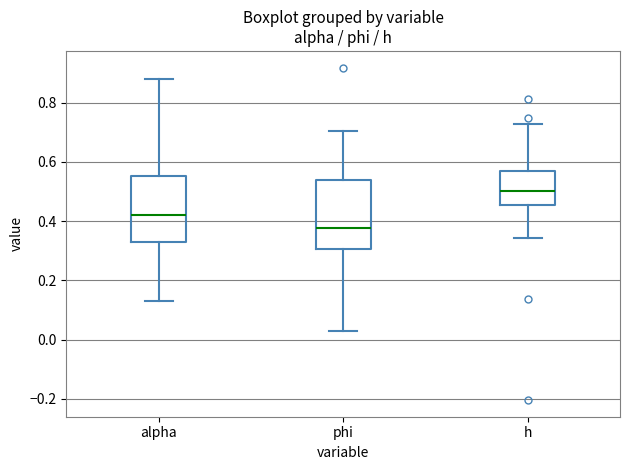

Which box has the lowest median line?

phi